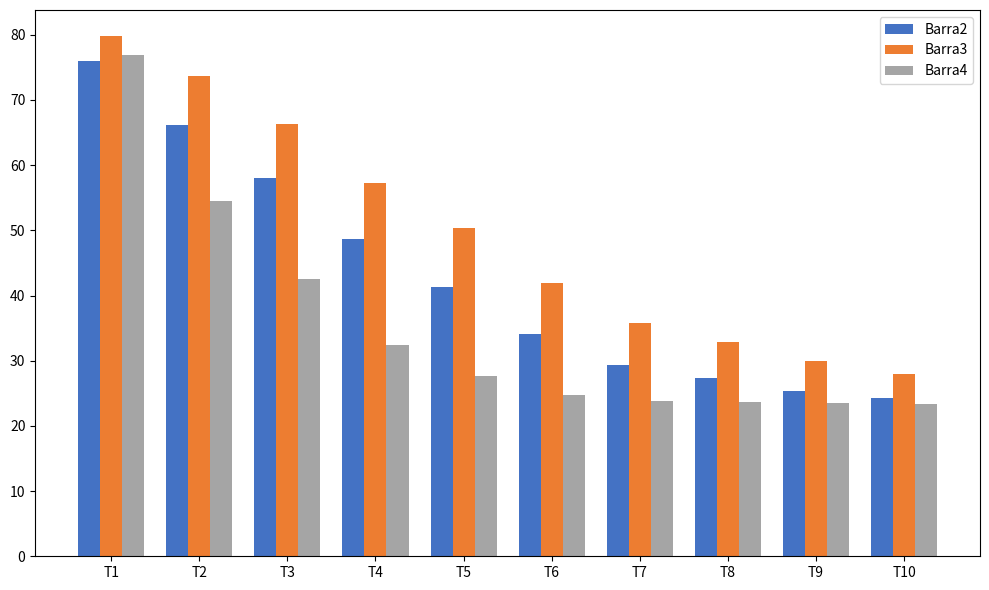

Rank the series by their average value, from highest to lowest.

Barra3, Barra2, Barra4